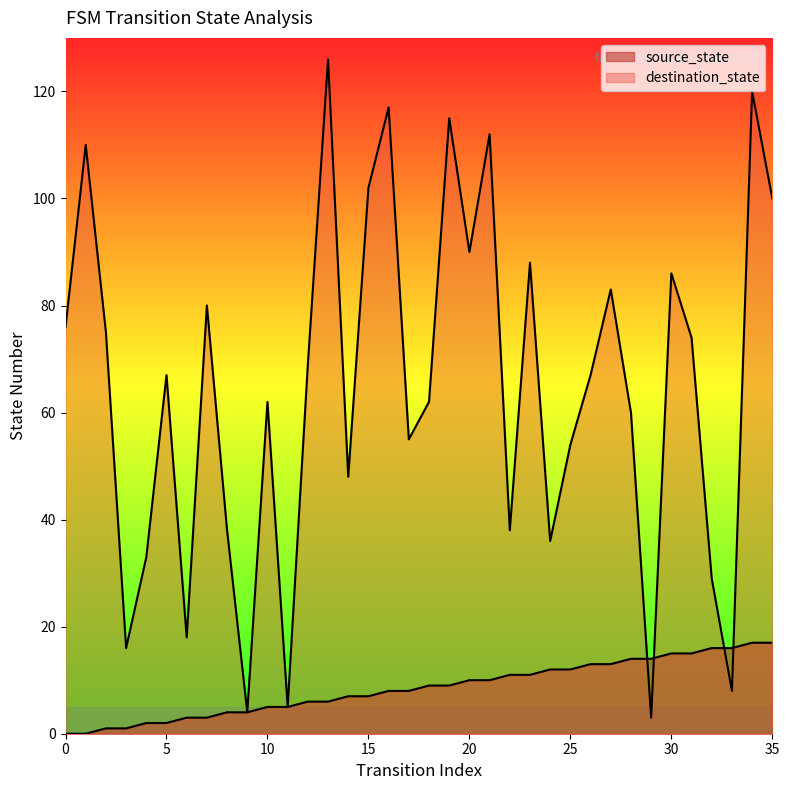

At which label does destination_state reach its peak?

13